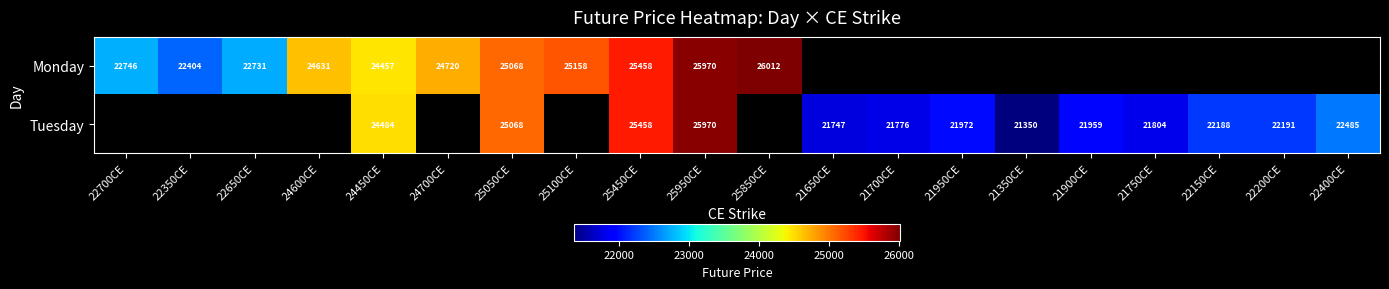

How many series are shown in this chart?

2